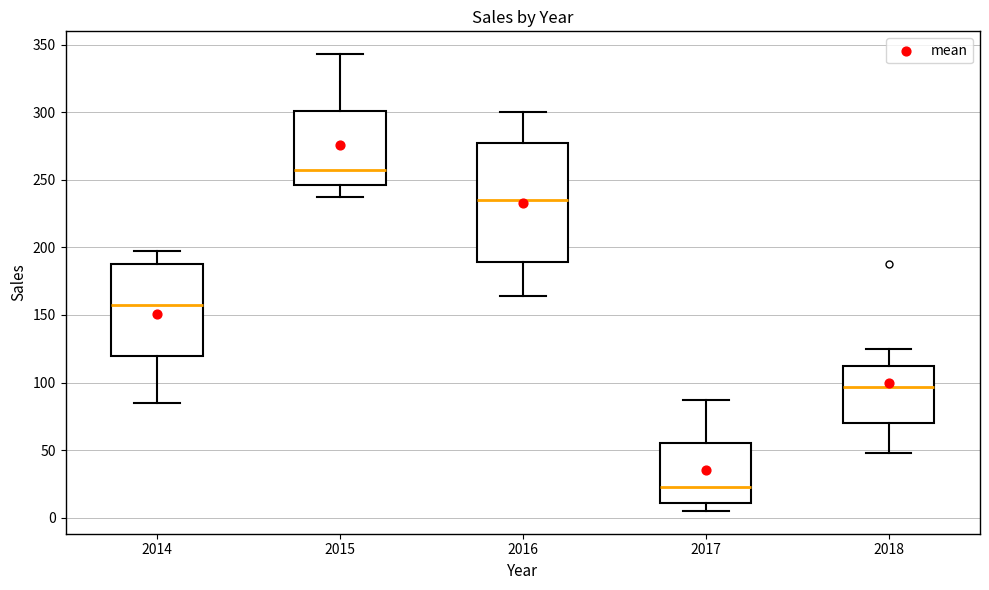

Reading left to right, transcribe this box plot: for each box, give where its median line is, the range the box spans, and where its two whiskers end, as read against the y-axis. The values are not printed on the chart, so give them approximately, as read against the axis.

2014: median 155, box 120 to 190, whiskers 85 to 195
2015: median 255, box 245 to 300, whiskers 235 to 345
2016: median 235, box 190 to 275, whiskers 165 to 300
2017: median 25, box 10 to 55, whiskers 5 to 85
2018: median 95, box 70 to 110, whiskers 50 to 125